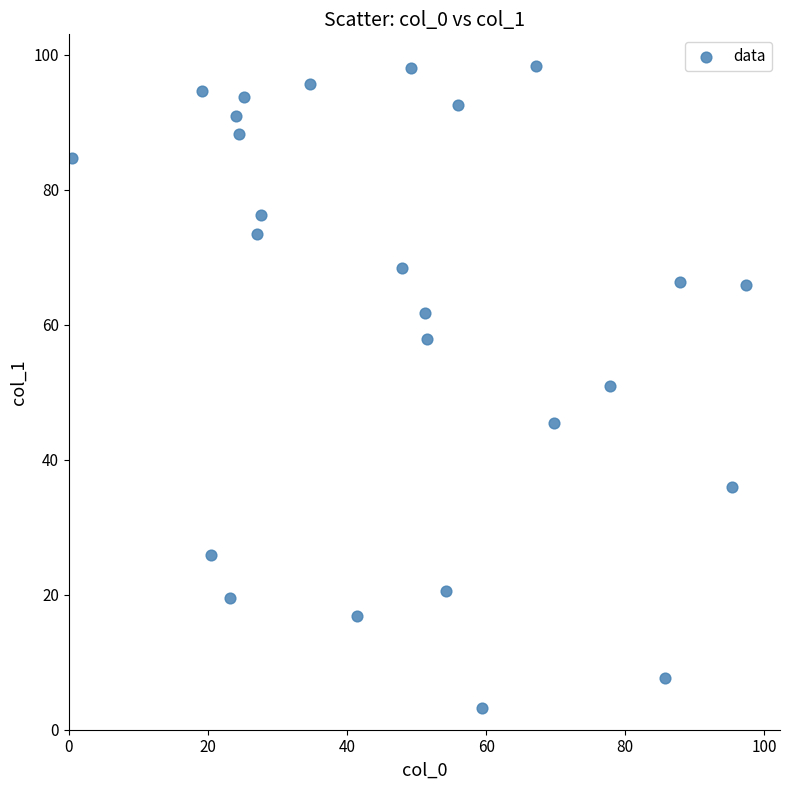

What is the range of Y values (max minus min)?

95.1